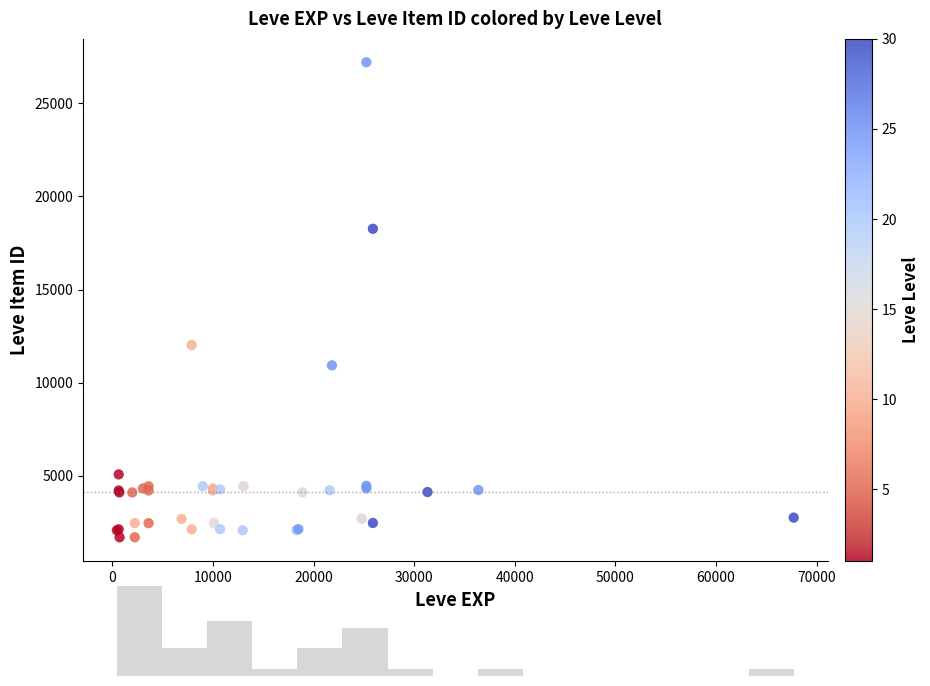

What Y value in the scatter plot is closest to 14448?

12018